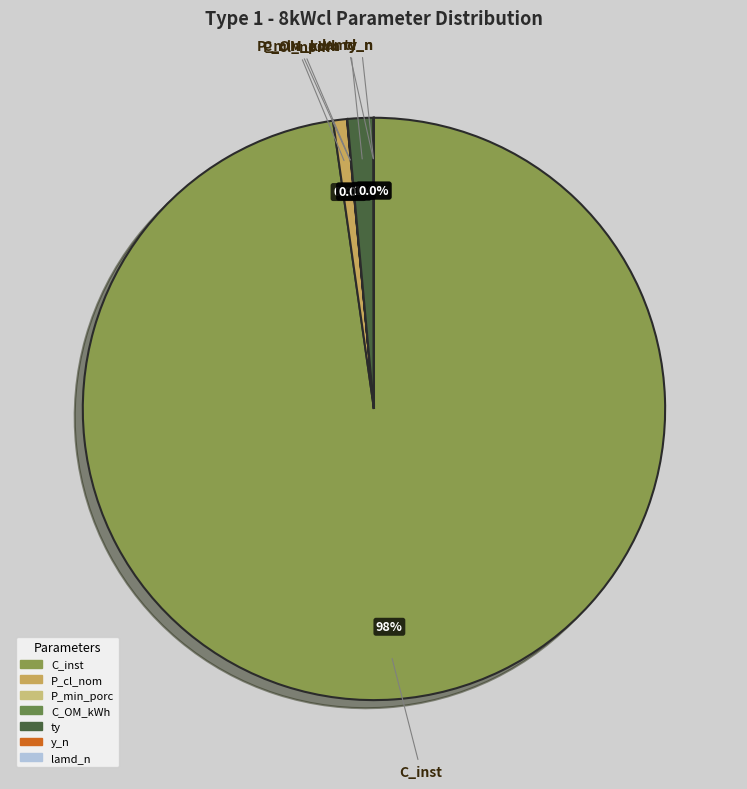

What is the largest slice in the pie chart?

C_inst